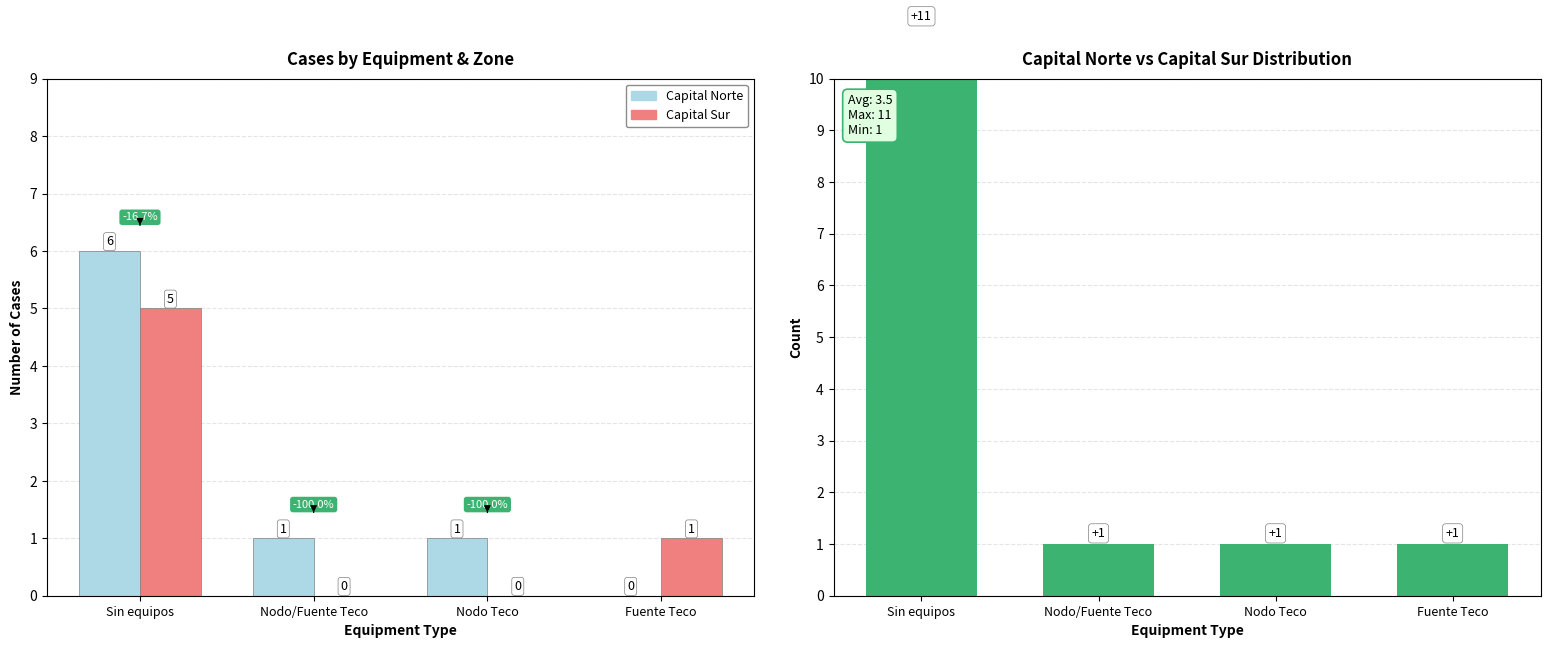

Reading left to right, list all the values displayed in this chart.

Capital Norte: Sin equipos=6	Nodo/Fuente Teco=1	Nodo Teco=1	Fuente Teco=0
Capital Sur: Sin equipos=5	Nodo/Fuente Teco=0	Nodo Teco=0	Fuente Teco=1
Total Cases: Sin equipos=11	Nodo/Fuente Teco=1	Nodo Teco=1	Fuente Teco=1